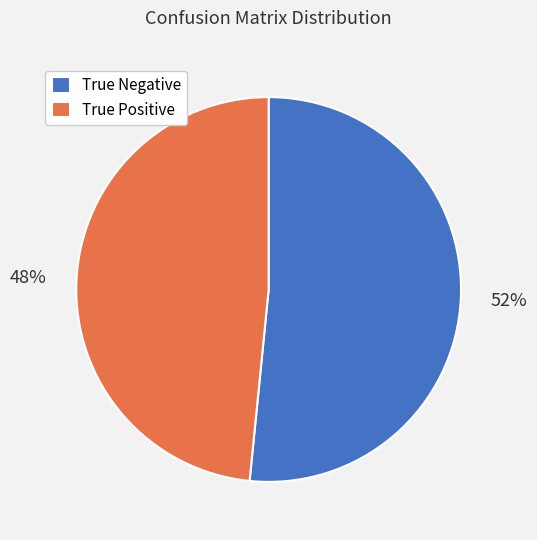

Rank the categories by value from highest to lowest.

True Negative, True Positive